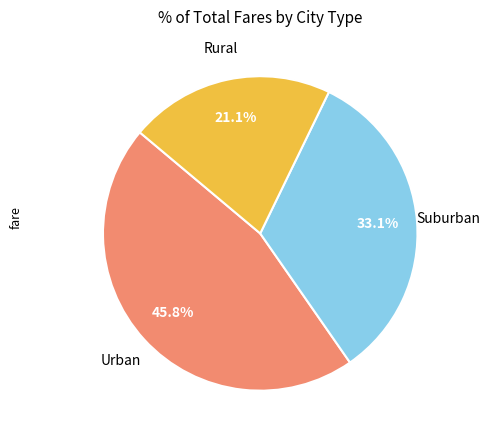

Does any single category account for the majority?

No